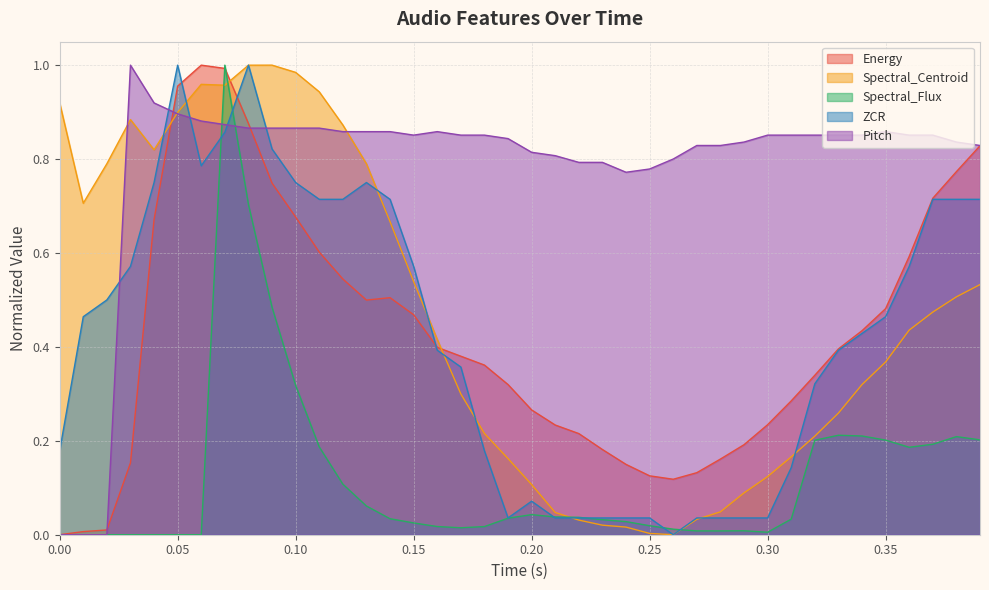

How many interior local valleys does the Pitch series have?

2